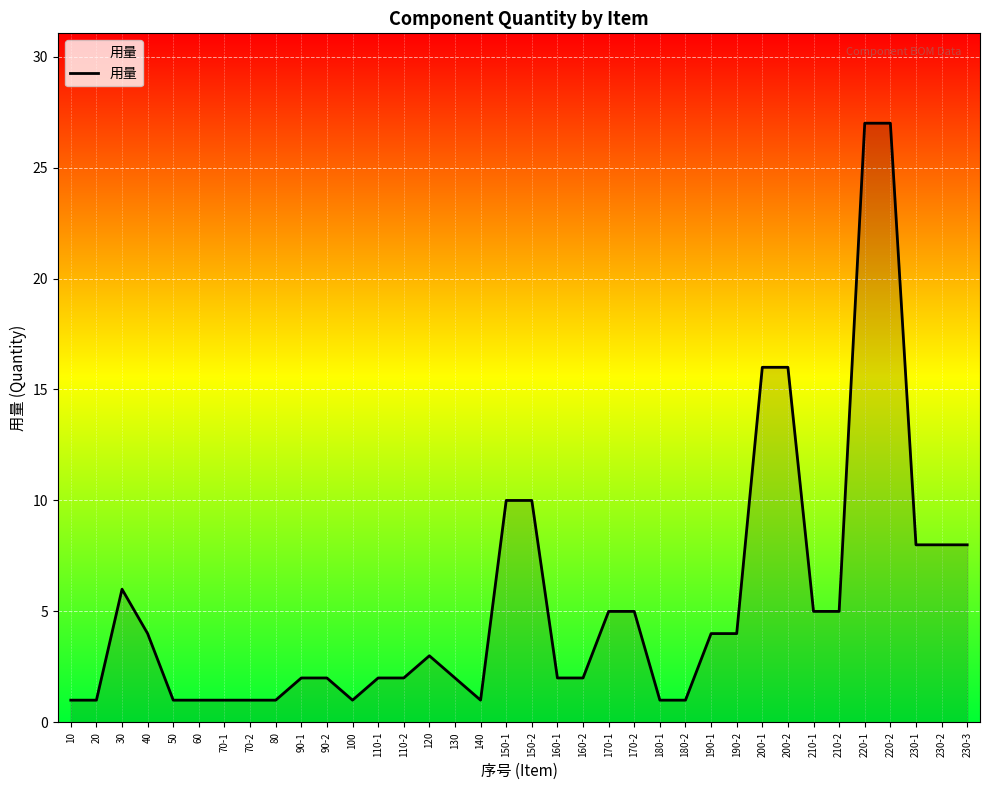

Is it true that the value at 160-1 is 3?

False